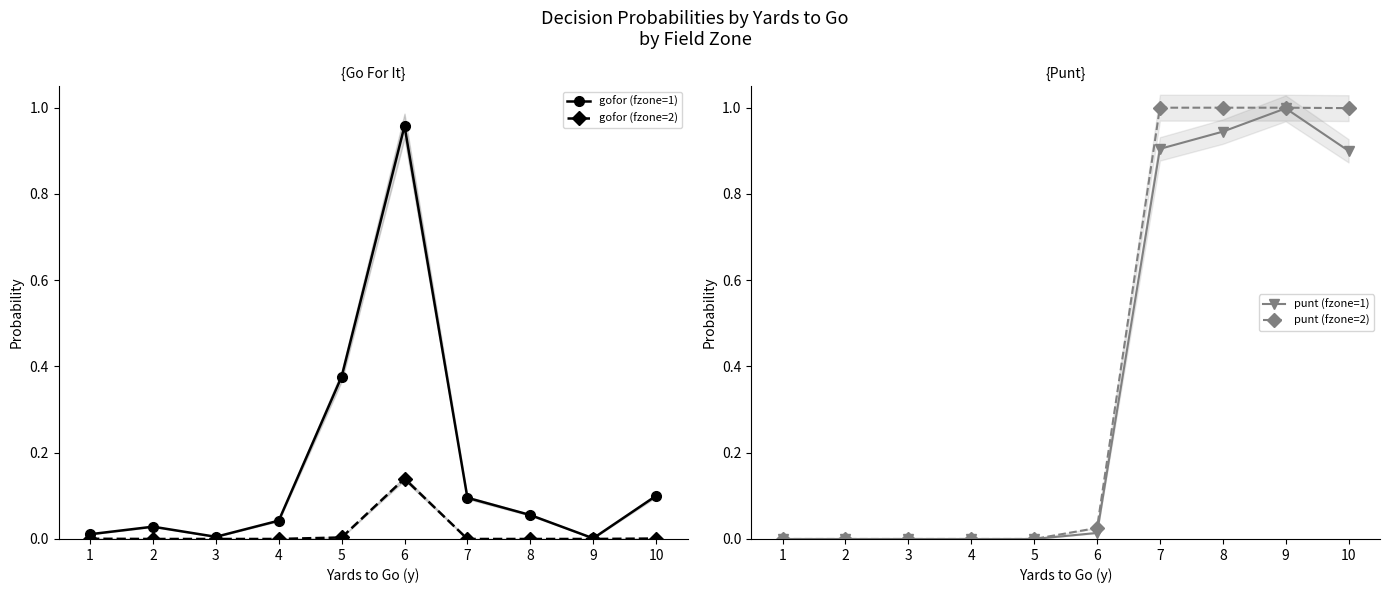

Which label corresponds to the largest value in the chart?

7